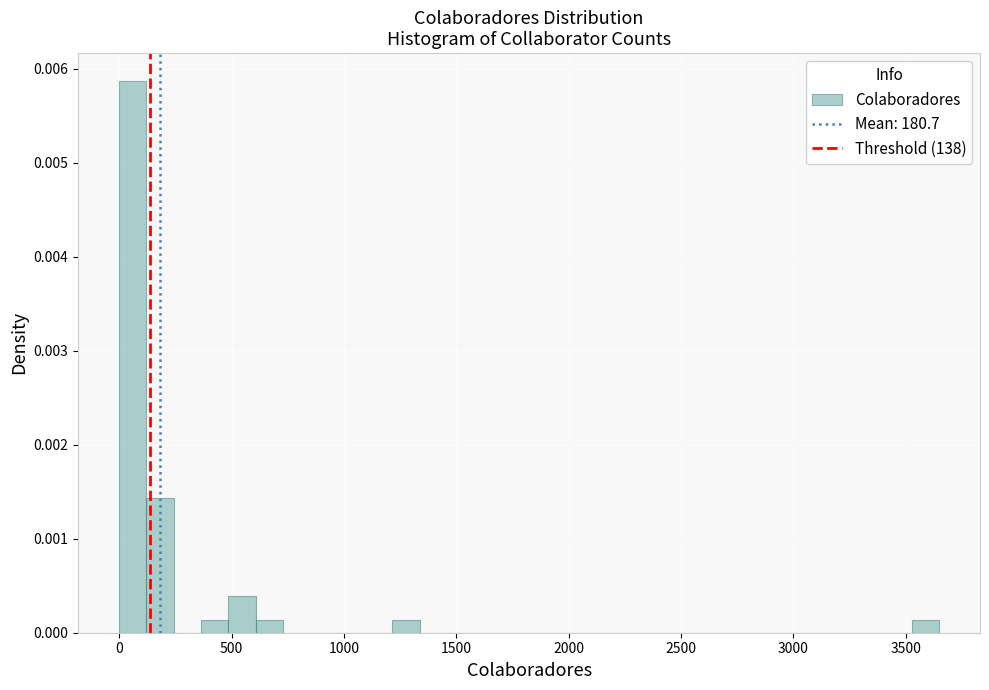

Read against the x-axis, roughly where is the centre of the tallest bar?

50